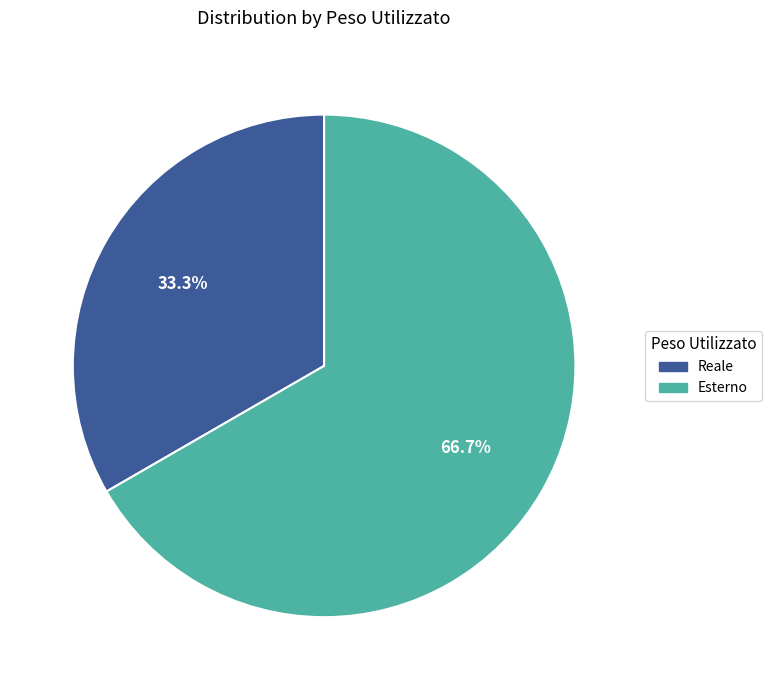

True or false: Reale accounts for 42% of the total.

False